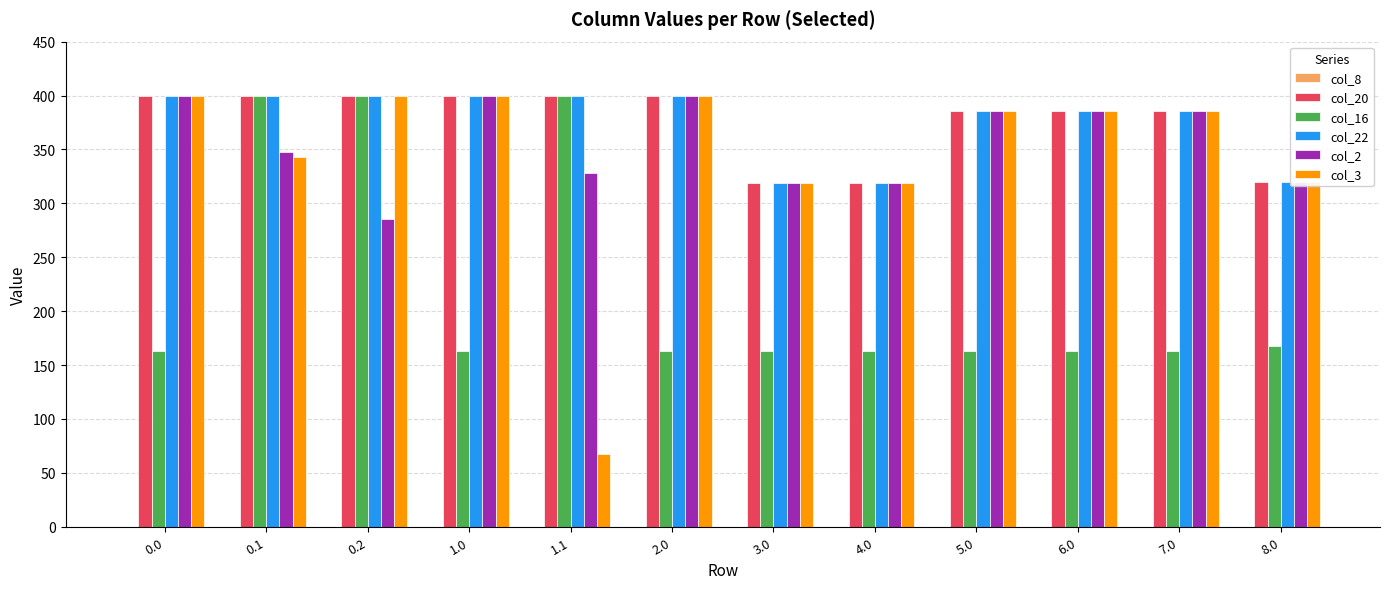

What is the label of the 7th bar from the left?

3.0